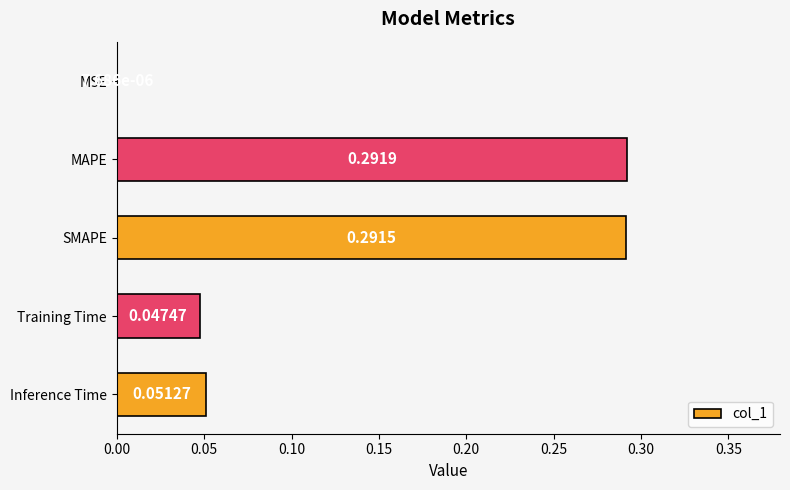

Between MAPE and SMAPE, which is larger?

MAPE